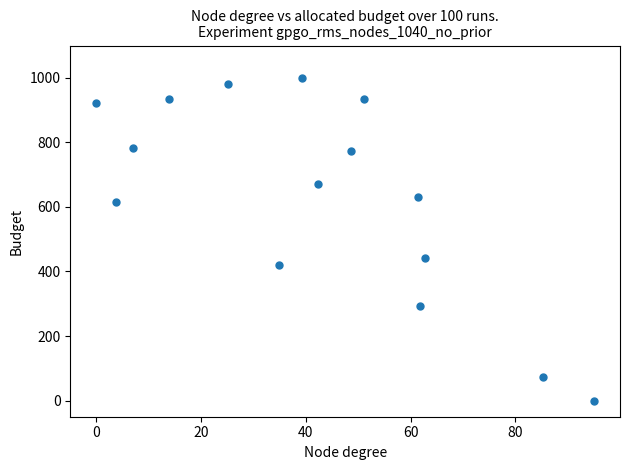

What is the range of X values (max minus min)?

95.0